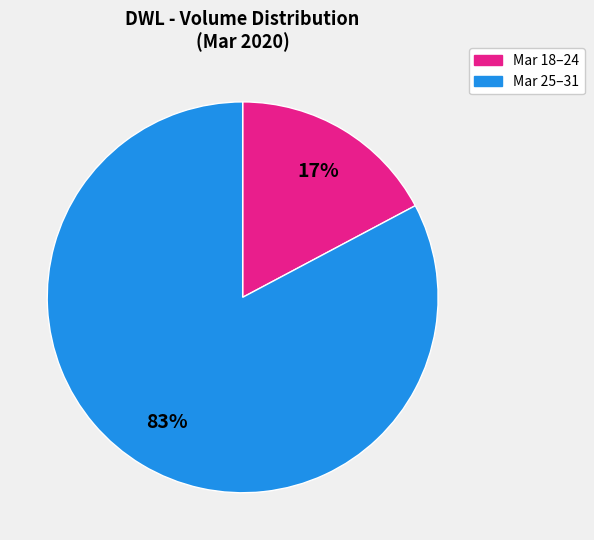

To the nearest percent, what is the difference between the largest and smallest slice percentages?

66%